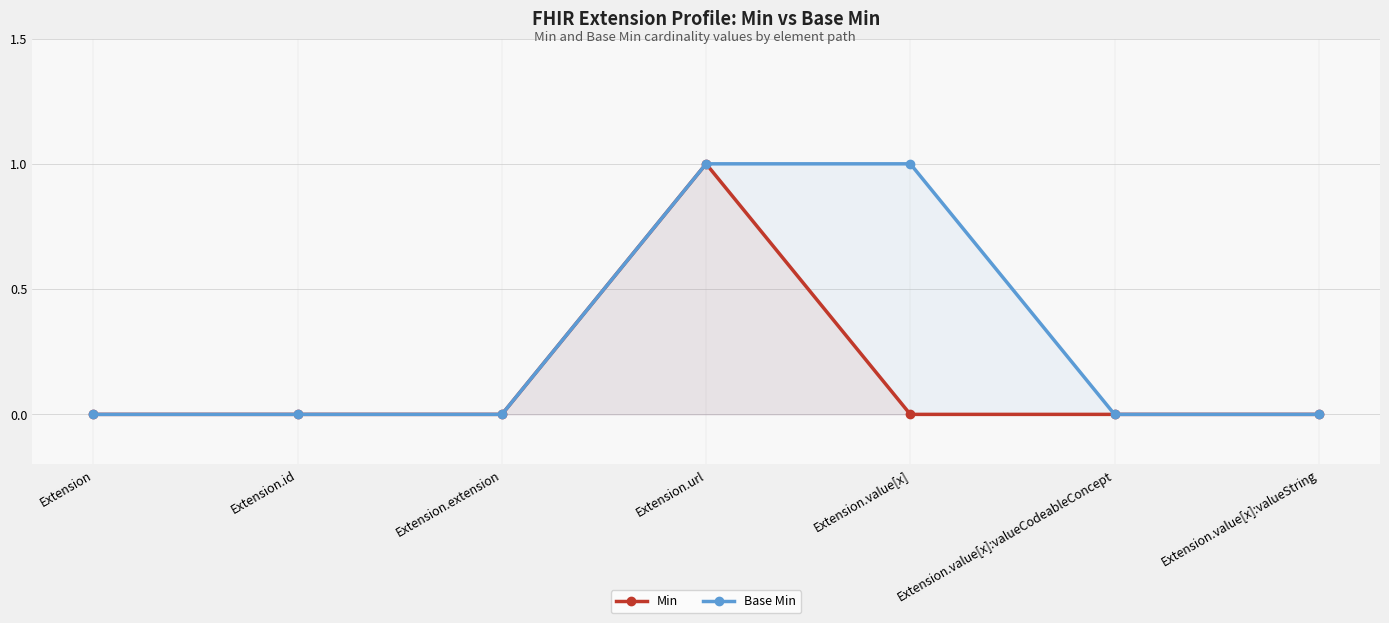

True or false: Min has more than 1 interior local peaks.

False